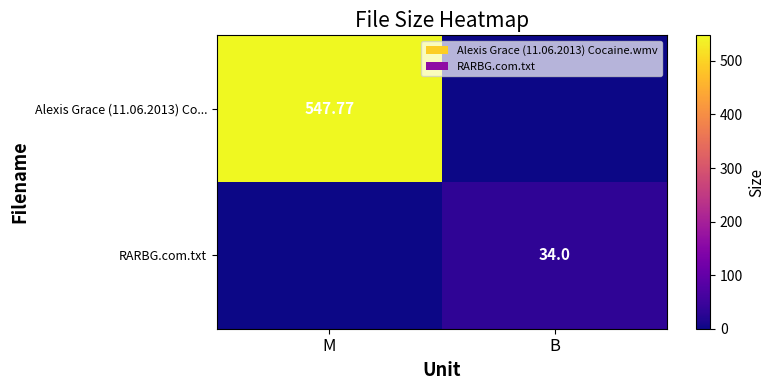

Is it true that Alexis Grace (11.06.2013) Co... equals 359.2 at M?

False